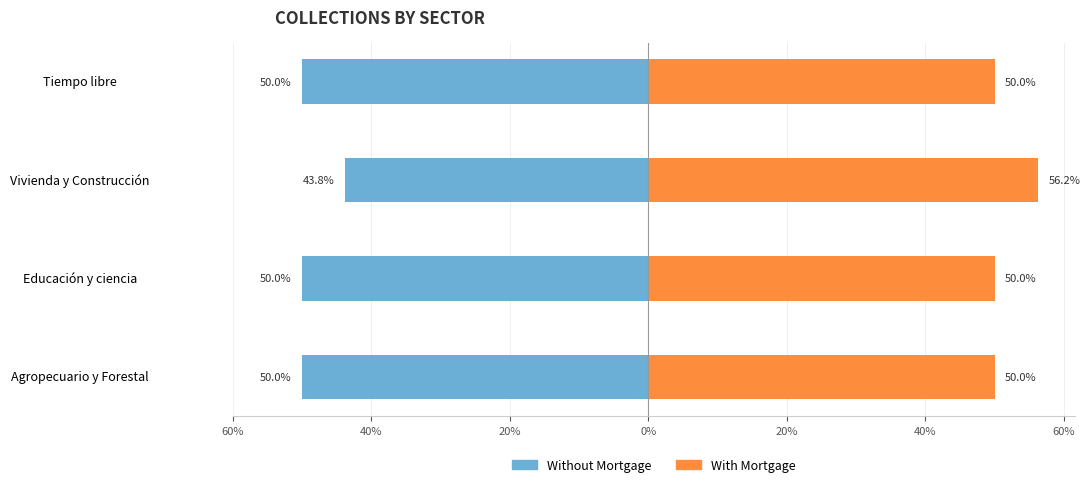

Rank the series by their maximum value, from lowest to highest.

Without Mortgage, With Mortgage